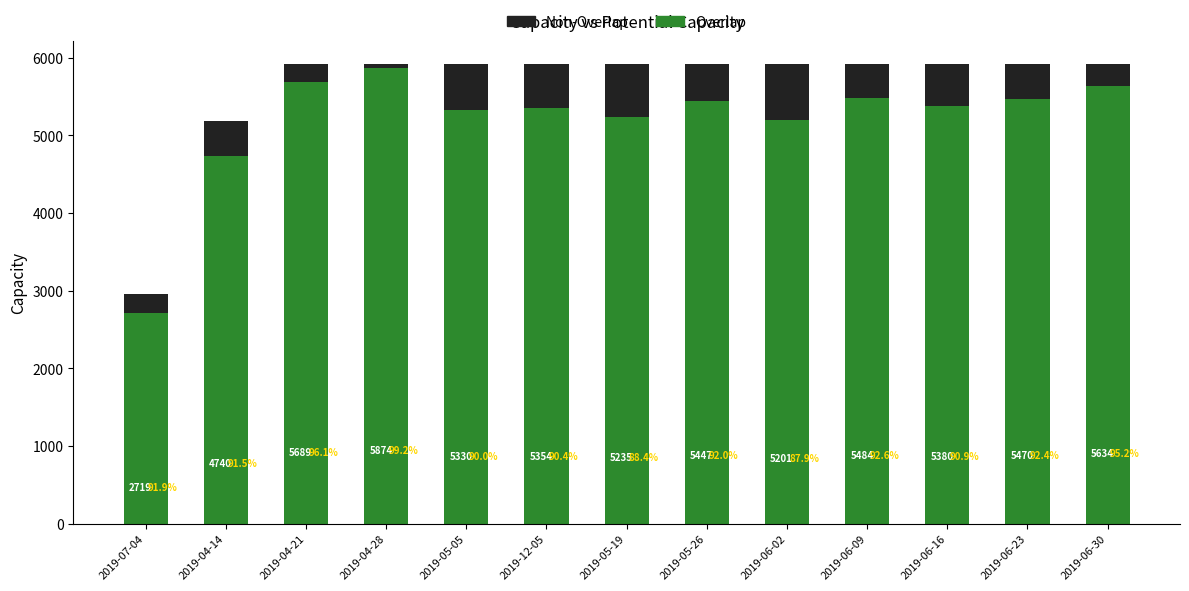

What is the total value across all series at 2019-04-14?

5180